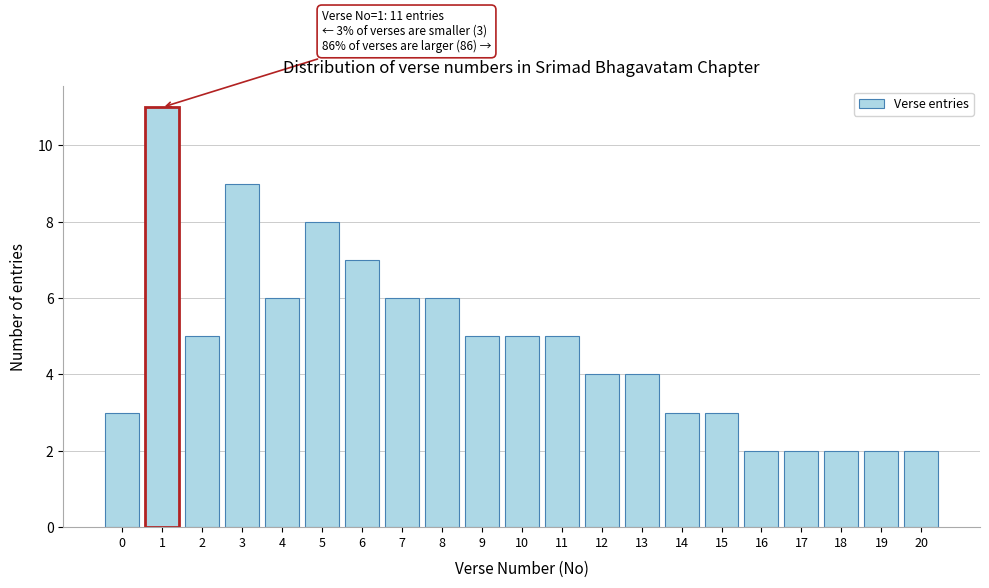

Reading left to right, what are all the values shown in this chart?

3	11	5	9	6	8	7	6	6	5	5	5	4	4	3	3	2	2	2	2	2